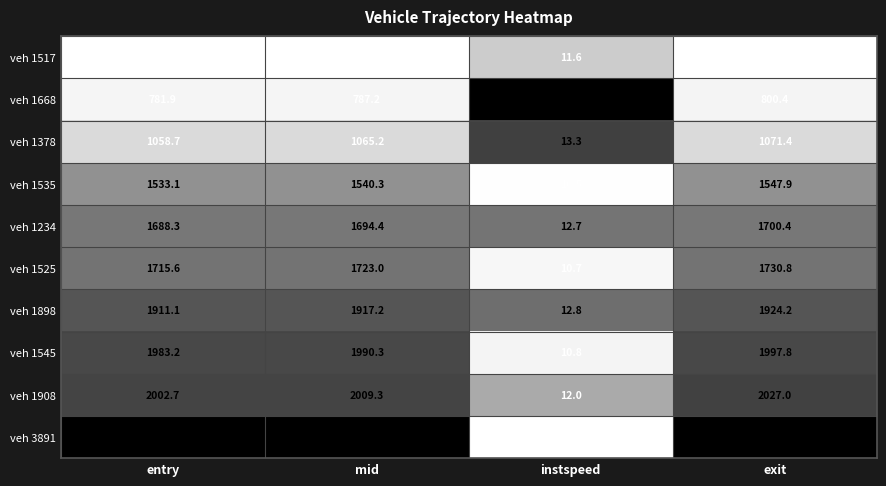

Which series has the widest spread of values?

veh 3891